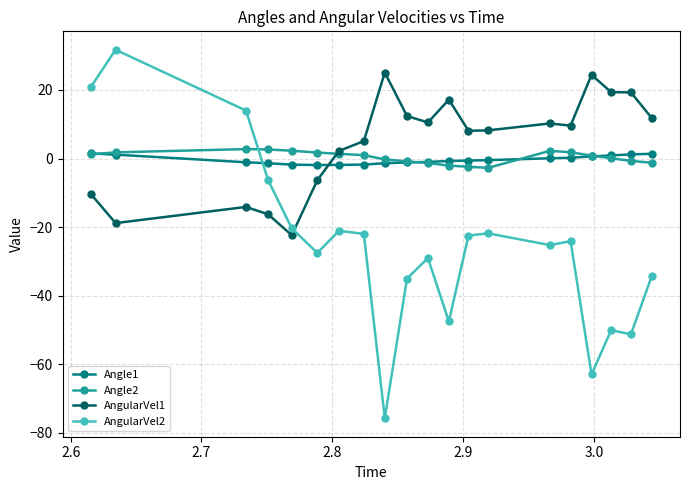

What is the smallest value displayed?

-75.7